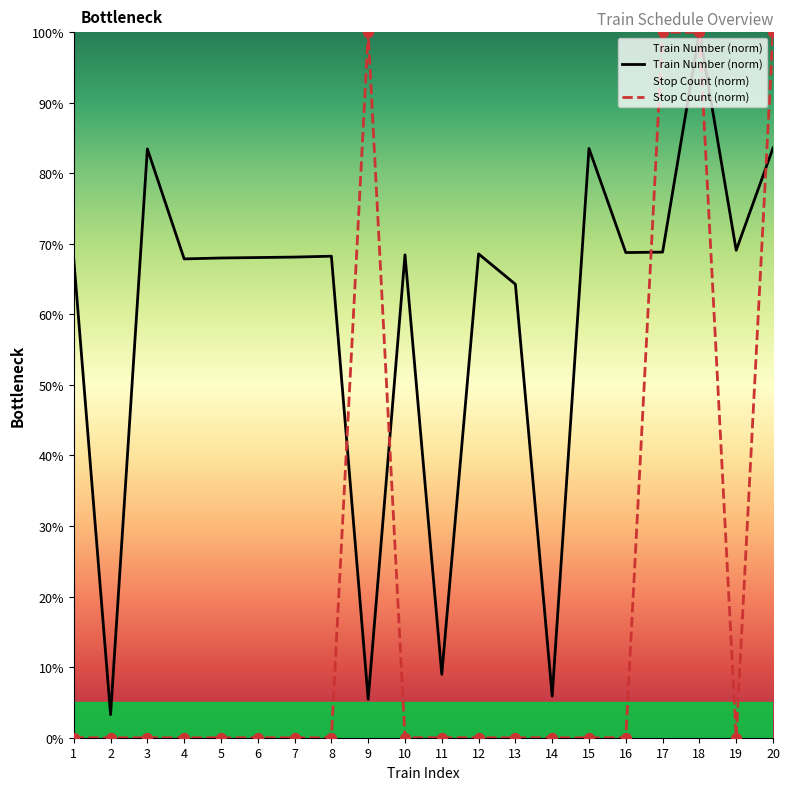

Which series has the largest total across all categories?

Train Number (norm)